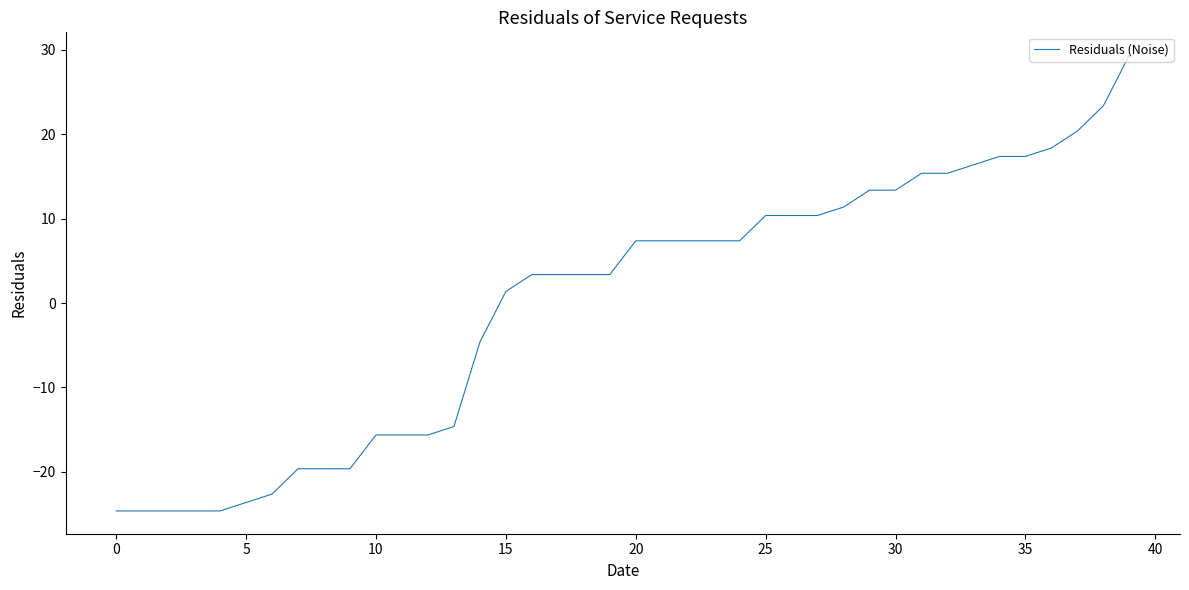

How many values are below 7?

20